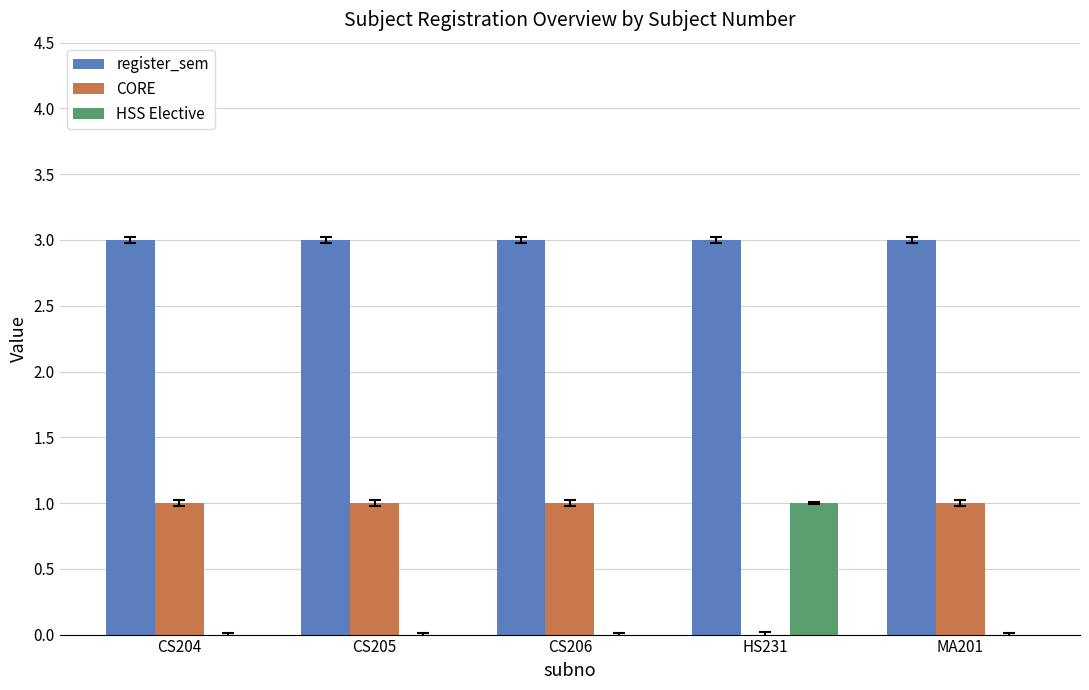

At which label does HSS Elective reach its peak?

HS231